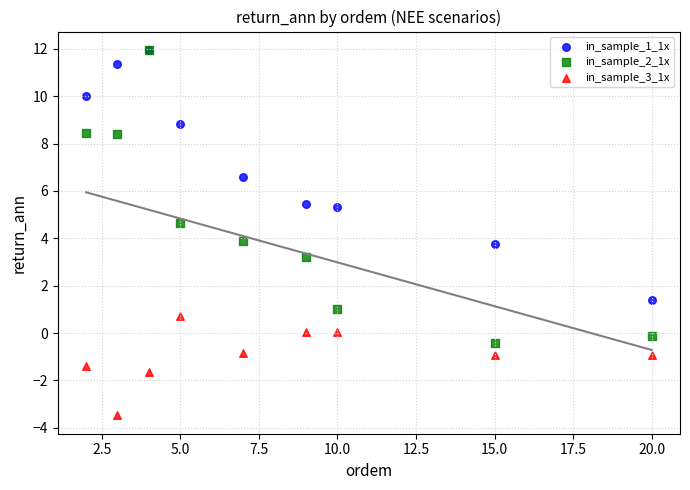

What are all the series names shown in the legend?

in_sample_1_1x, in_sample_2_1x, in_sample_3_1x